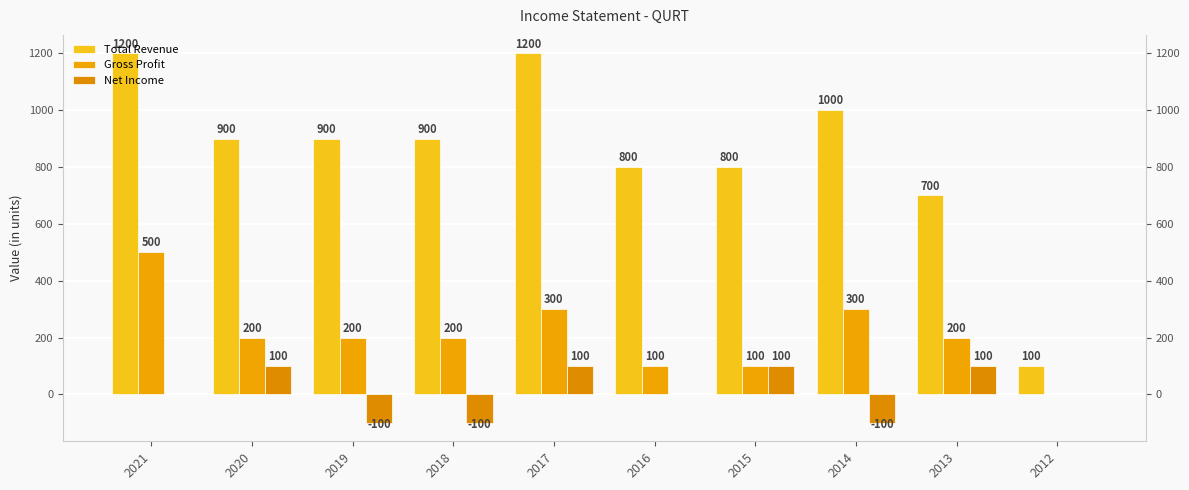

At 2019, list the series in order from smallest to largest.

Net Income, Gross Profit, Total Revenue